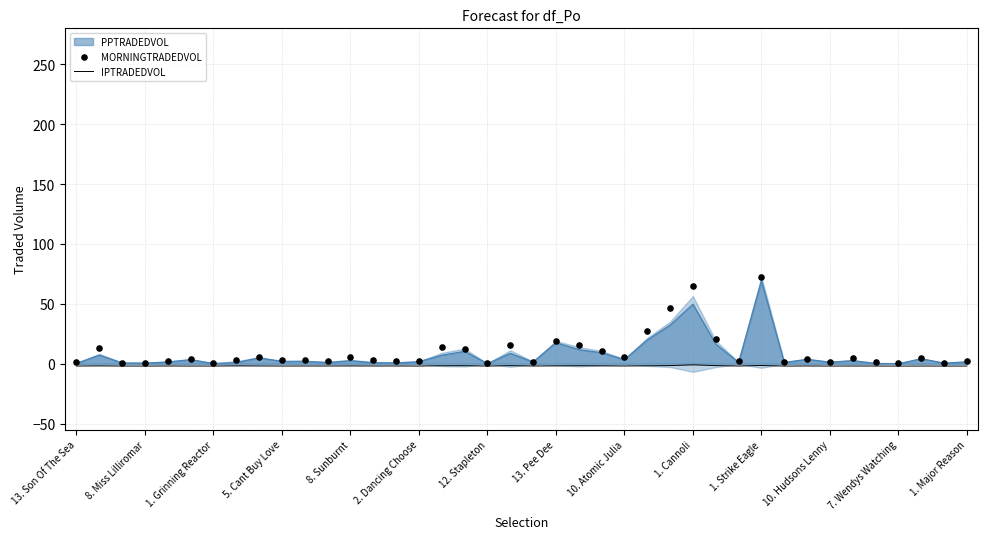

Which series reaches the maximum Y coordinate?

MORNINGTRADEDVOL